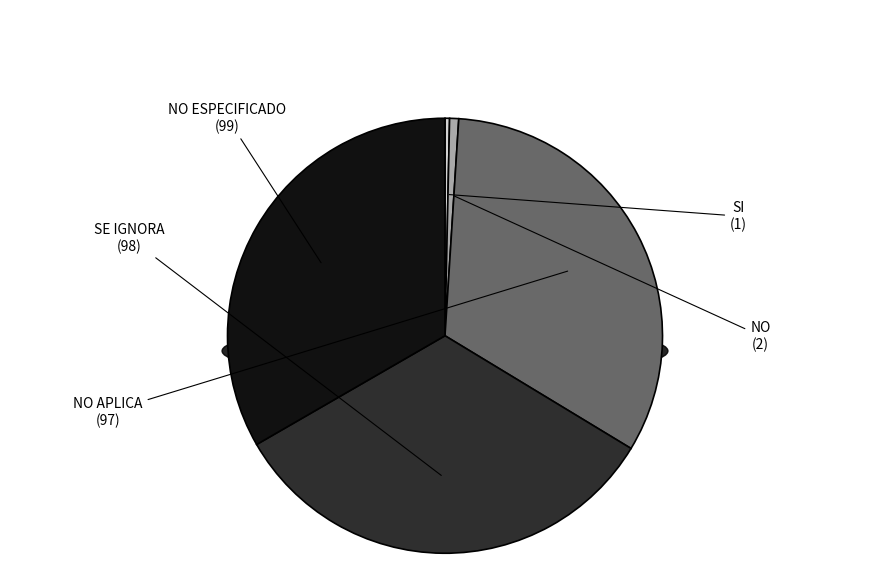

What is the change in value from NO to NO ESPECIFICADO?

+97